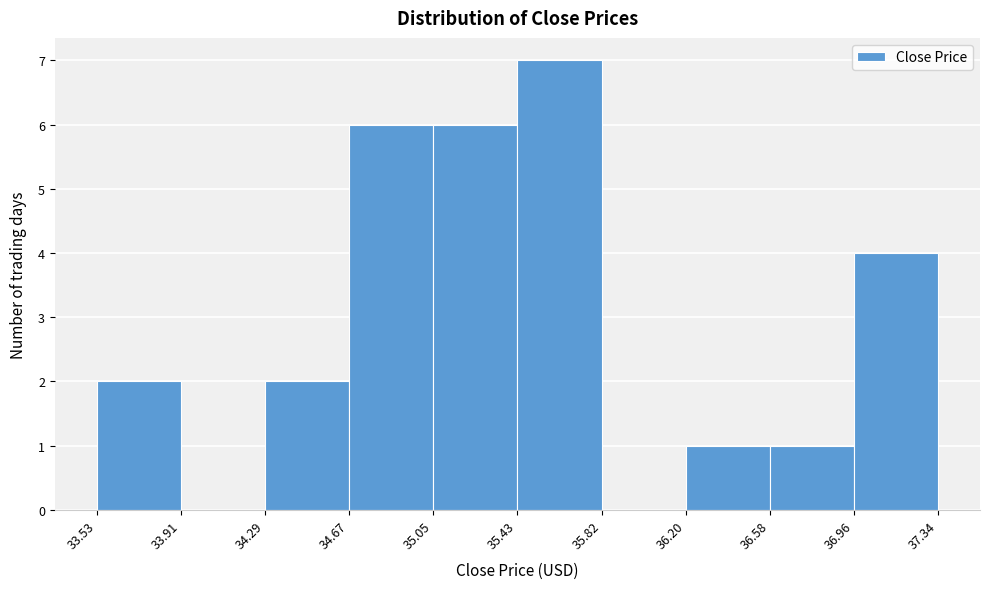

Reading left to right, transcribe this chart: for each bar, give the range it covers on the x-axis and its height. The values are not printed on the chart, so give them approximately, as read against the axis.

33.53 to 33.91: 2
33.91 to 34.29: 0
34.29 to 34.67: 2
34.67 to 35.05: 6
35.05 to 35.43: 6
35.43 to 35.82: 7
35.82 to 36.20: 0
36.20 to 36.58: 1
36.58 to 36.96: 1
36.96 to 37.34: 4